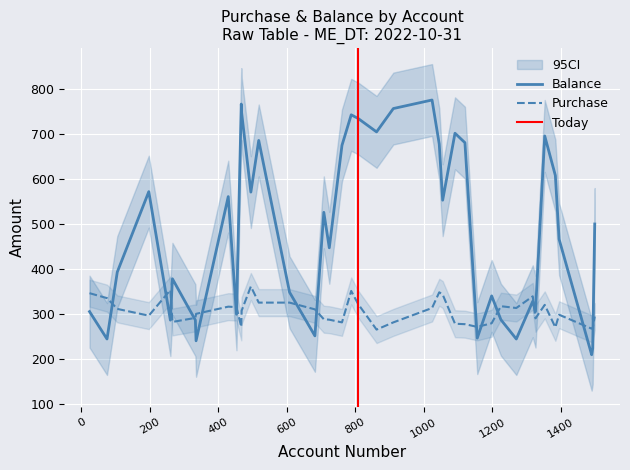

What is the maximum value for Purchase?

361.5